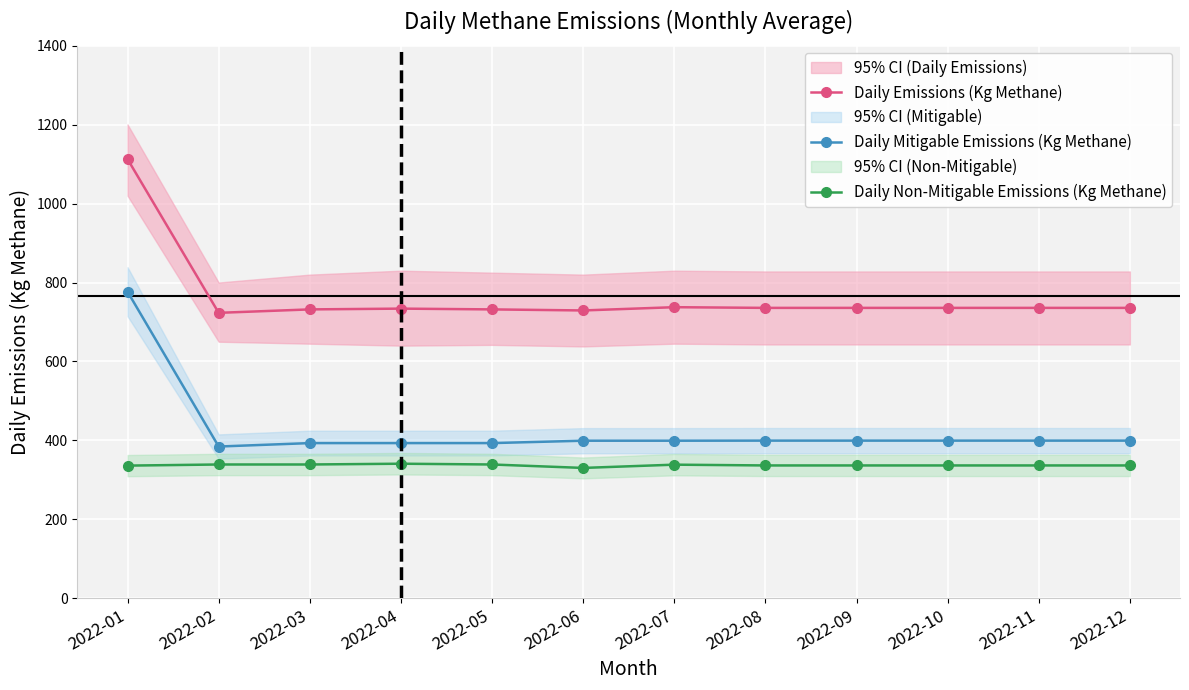

Which series has the largest total across all categories?

Daily Emissions (Kg Methane)